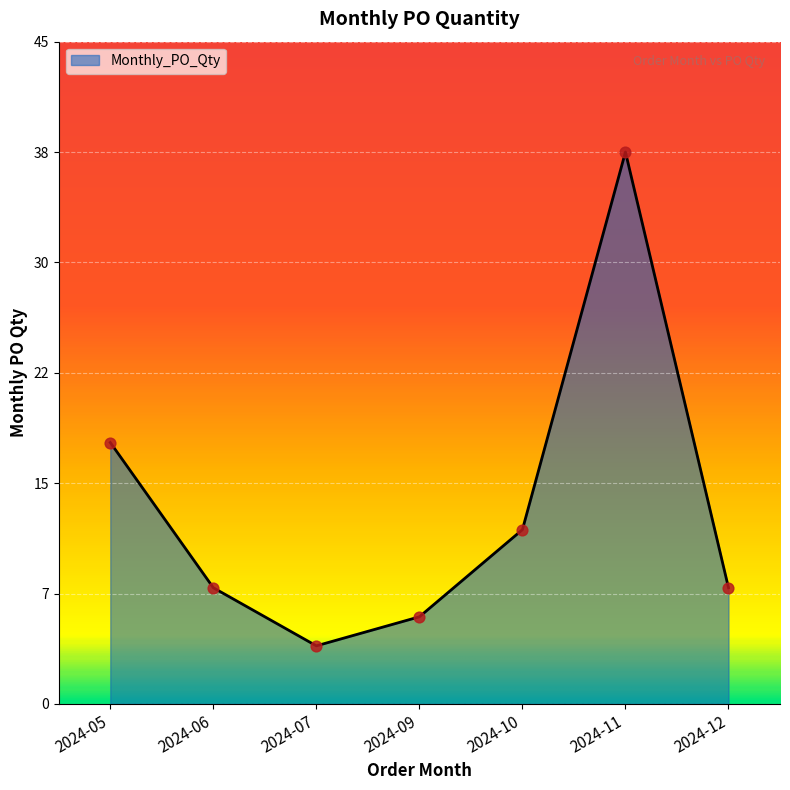

What is the ratio of the value at 2024-09 to the value at 2024-05?

0.3